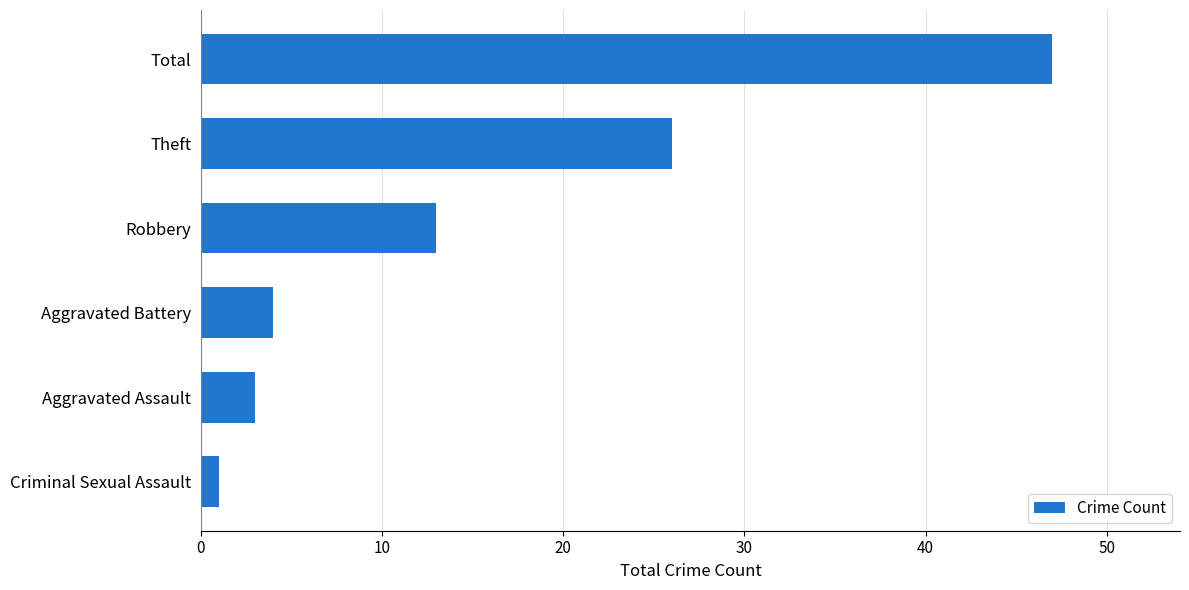

What is the change in value from Aggravated Assault to Total?

+44